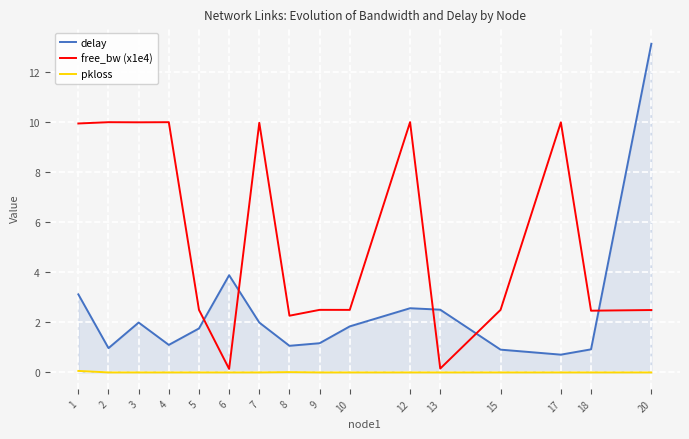

The pkloss series shows 0.0 at 20. True or false?

True